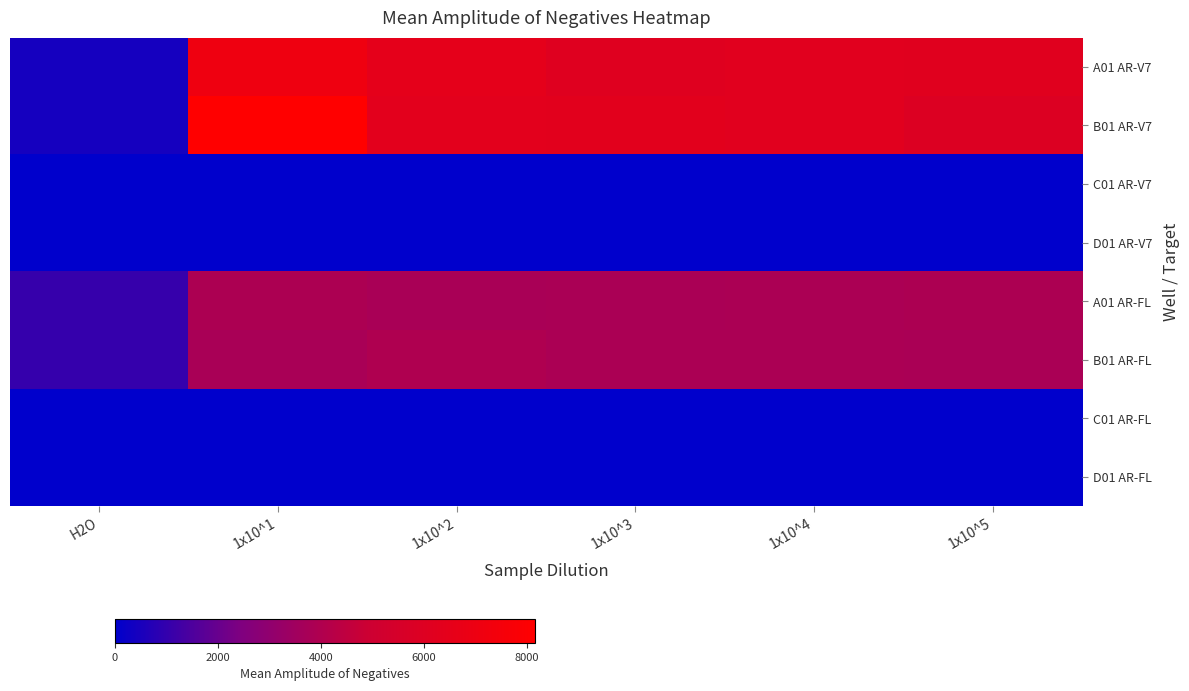

Reading left to right, extract all data points from this chart.

A01 AR-V7: H2O=423.8	1x10^1=7123.4	1x10^2=6473.2	1x10^3=6132.7	1x10^4=6239.7	1x10^5=6193.8
B01 AR-V7: H2O=418.8	1x10^1=8162.5	1x10^2=6371.5	1x10^3=6333.2	1x10^4=6248.3	1x10^5=5950.5
C01 AR-V7: H2O=0.0	1x10^1=0.0	1x10^2=0.0	1x10^3=0.0	1x10^4=0.0	1x10^5=0.0
D01 AR-V7: H2O=0.0	1x10^1=0.0	1x10^2=0.0	1x10^3=0.0	1x10^4=0.0	1x10^5=0.0
A01 AR-FL: H2O=1054.9	1x10^1=3908.5	1x10^2=3773.3	1x10^3=3817.3	1x10^4=3835.0	1x10^5=3918.5
B01 AR-FL: H2O=1041.2	1x10^1=3777.1	1x10^2=3984.6	1x10^3=3848.1	1x10^4=3852.2	1x10^5=3808.0
C01 AR-FL: H2O=0.0	1x10^1=0.0	1x10^2=0.0	1x10^3=0.0	1x10^4=0.0	1x10^5=0.0
D01 AR-FL: H2O=0.0	1x10^1=0.0	1x10^2=0.0	1x10^3=0.0	1x10^4=0.0	1x10^5=0.0